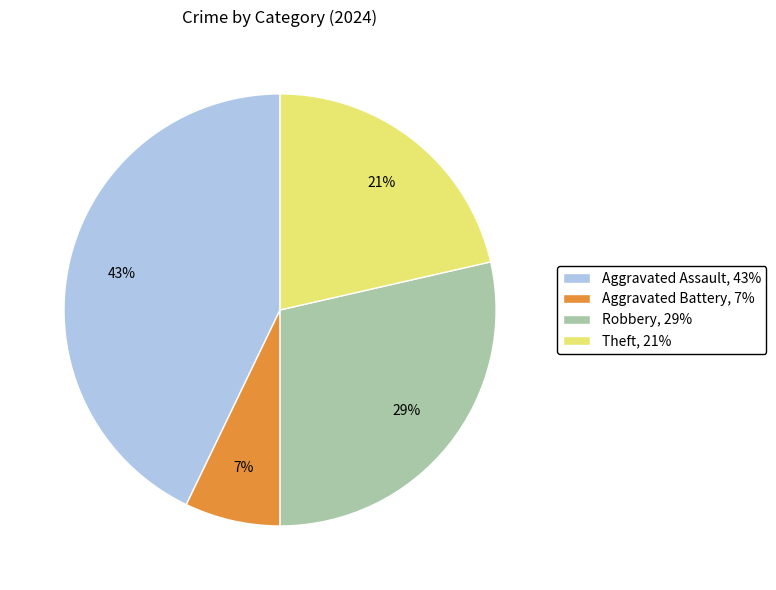

What is the ratio of the value at Aggravated Battery, 7% to the value at Theft, 21%?

0.3